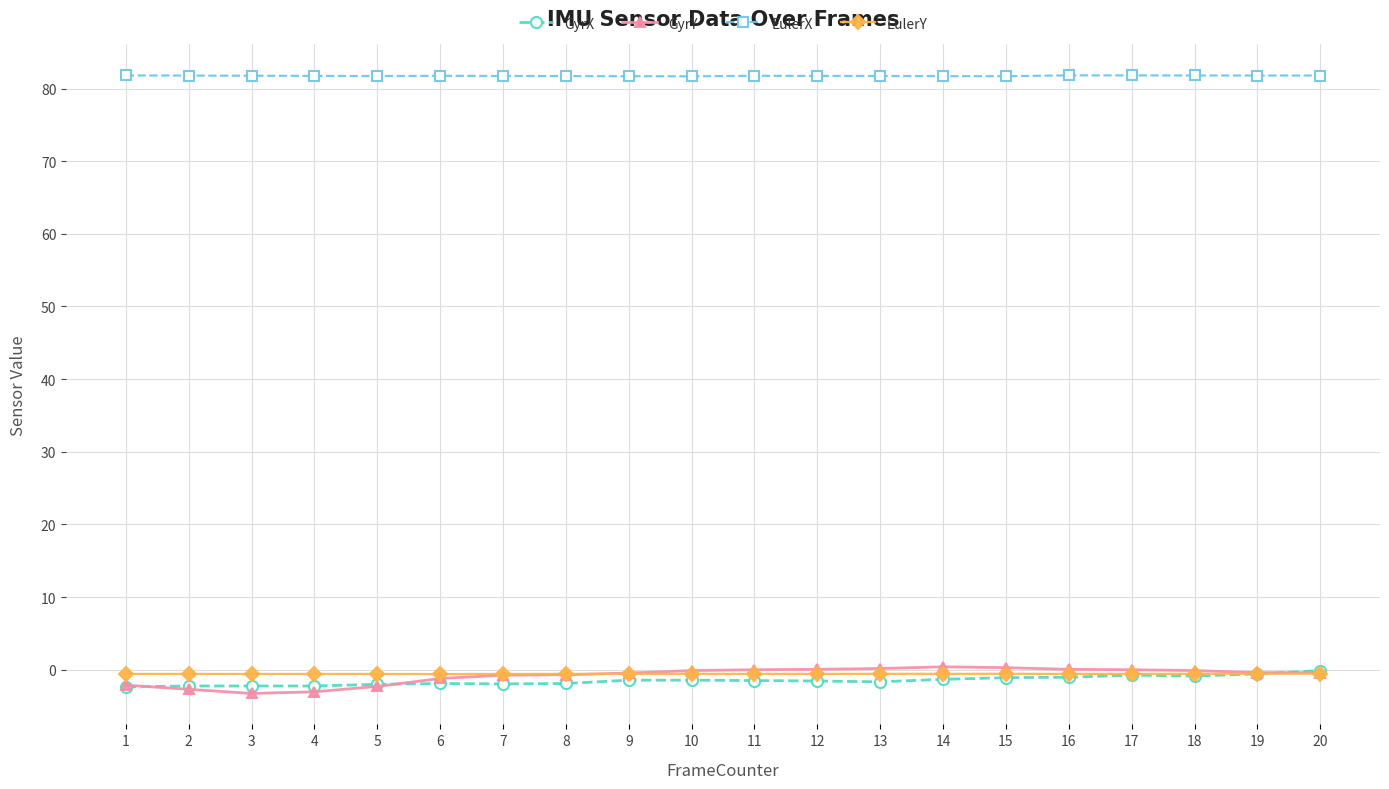

True or false: EulerX and GyrX cross at least once.

False